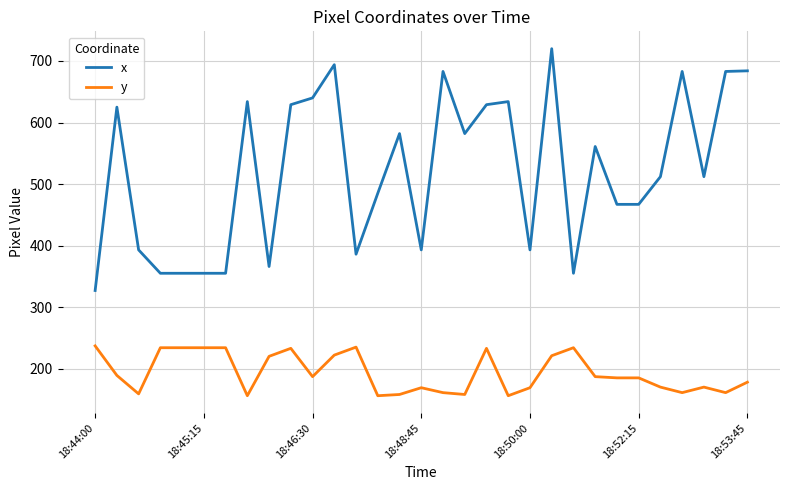

Which series has the largest range (max minus min)?

x